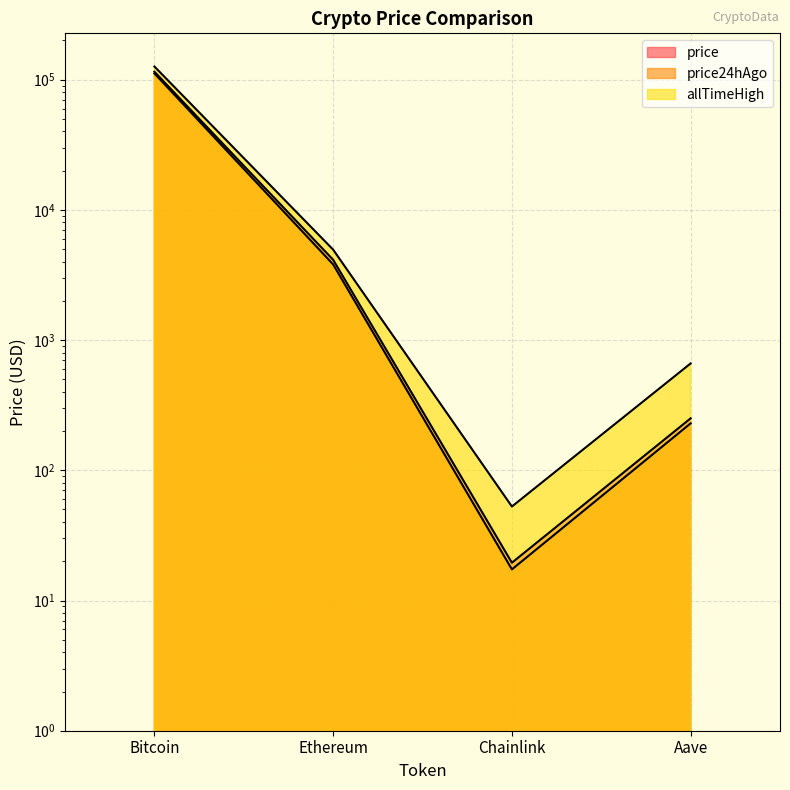

At which label does price first exceed 4133?

Bitcoin